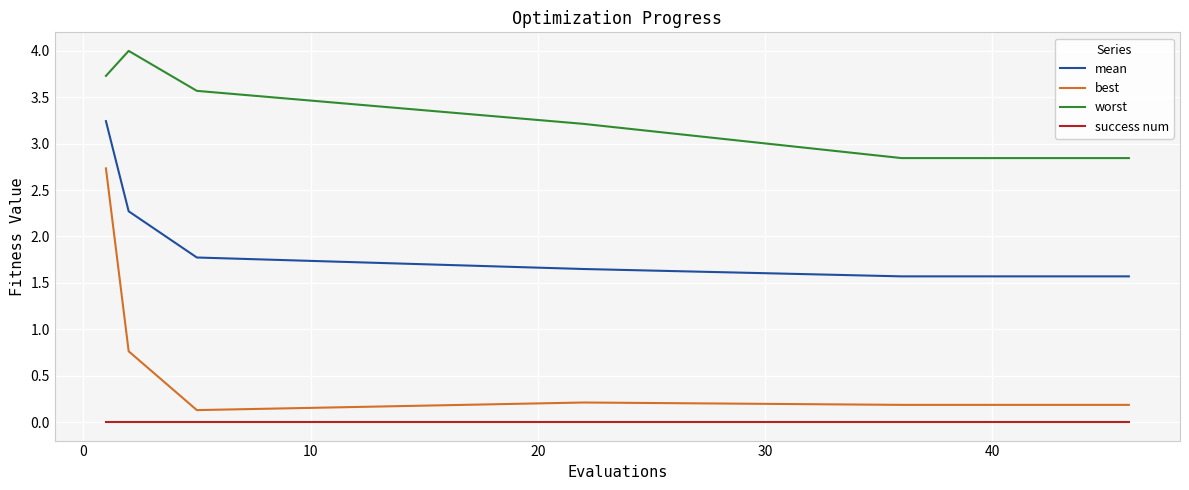

Which series has the widest spread of values?

best